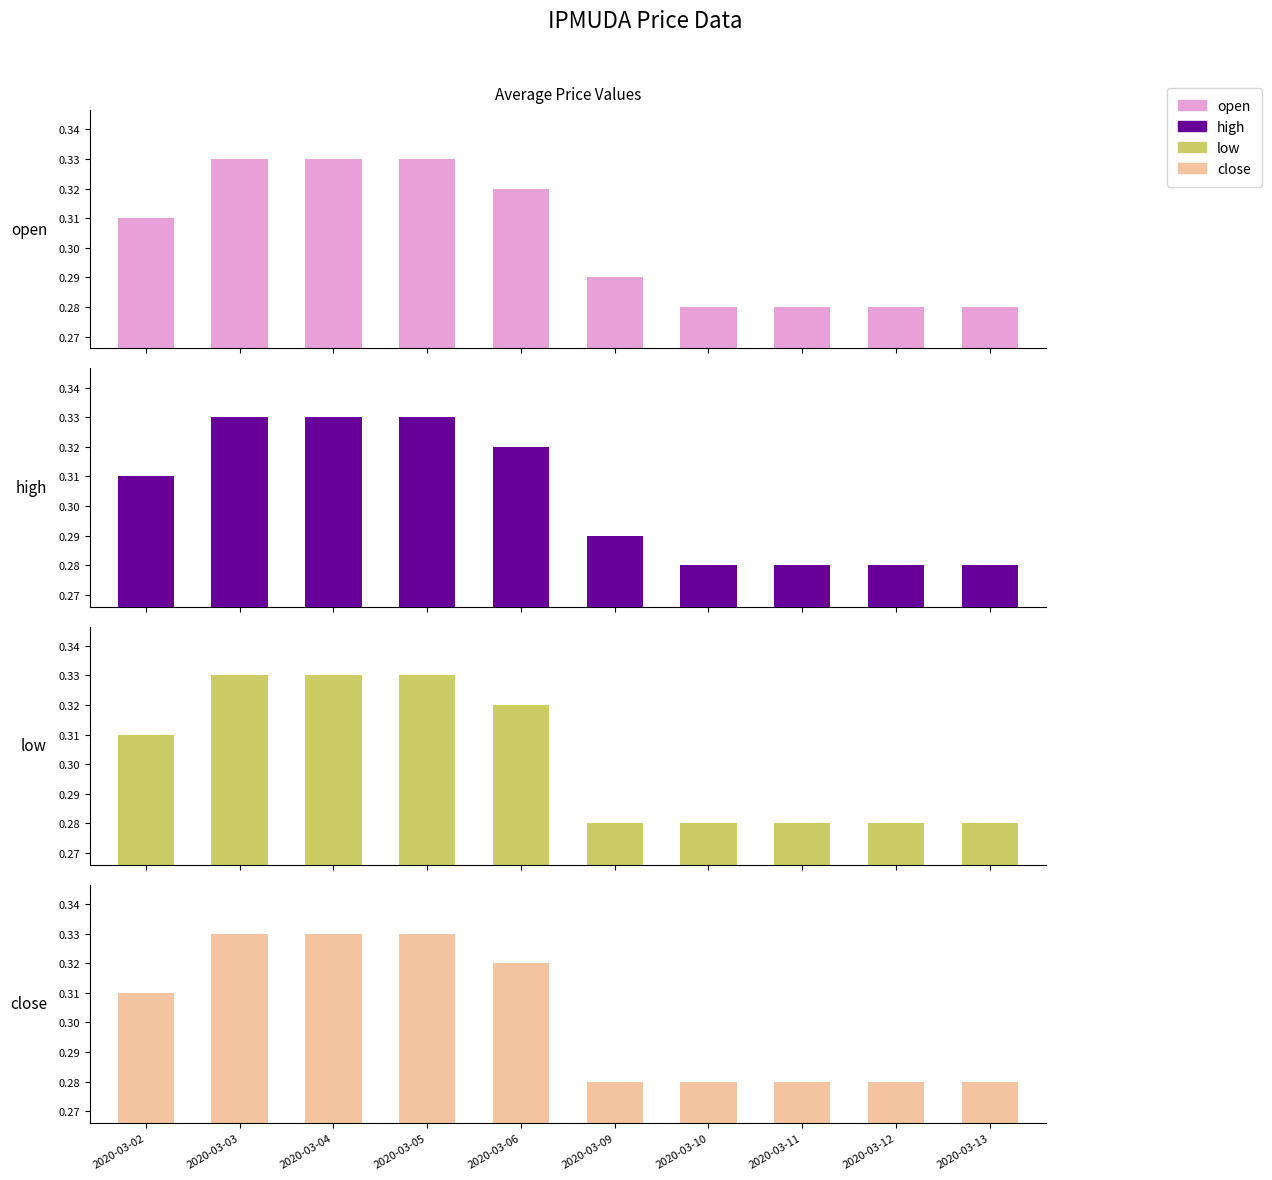

What is the total value across all series at 2020-03-13?

1.1